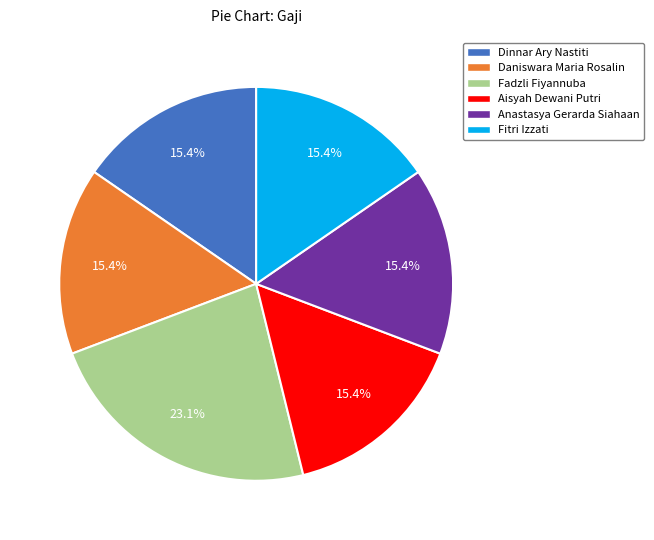

What percentage is the Fitri Izzati slice, to the nearest percent?

15%